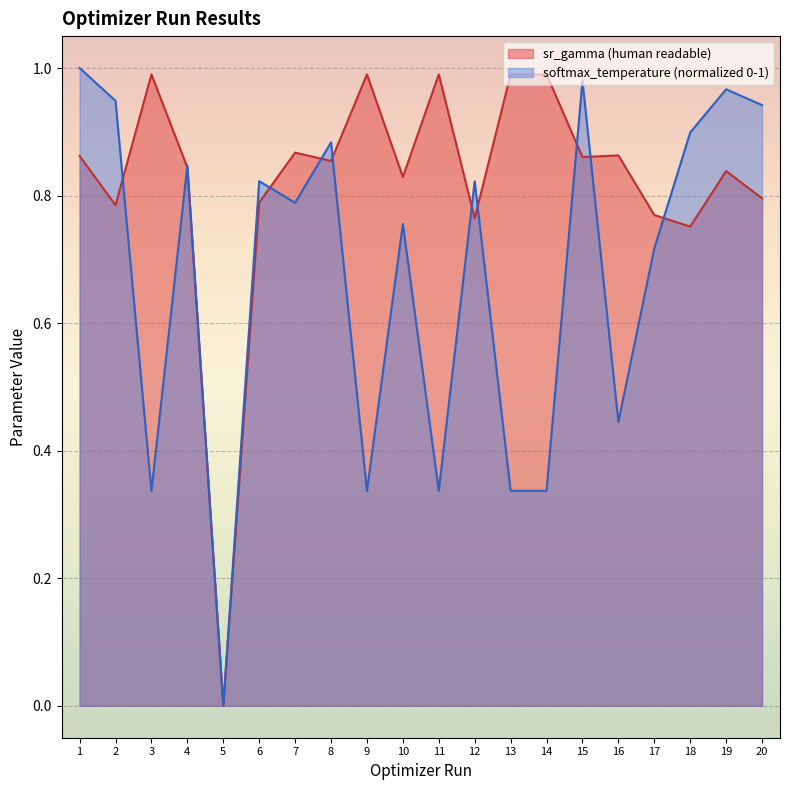

What is the value of the softmax_temperature (human readable) point at the 17th from the left?

0.7